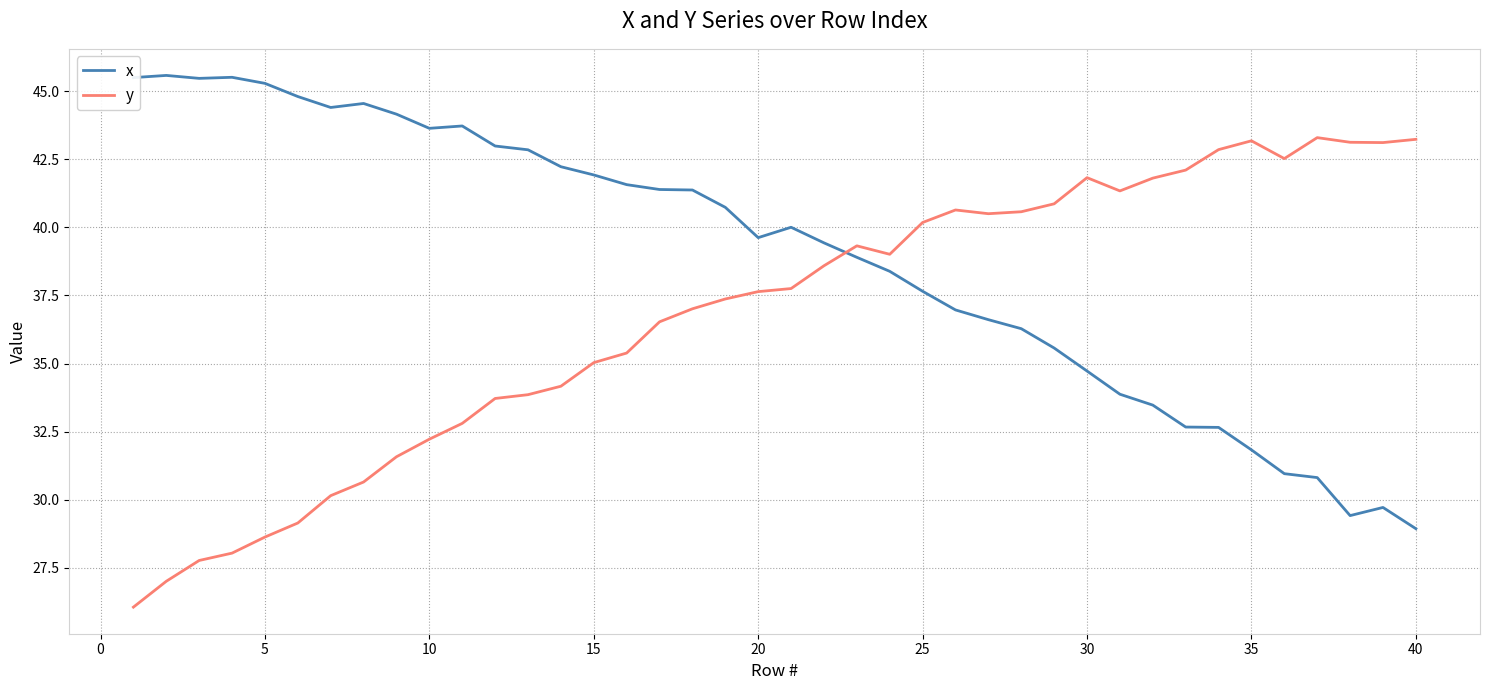

At how many categories does at least one series exceed 38?

40